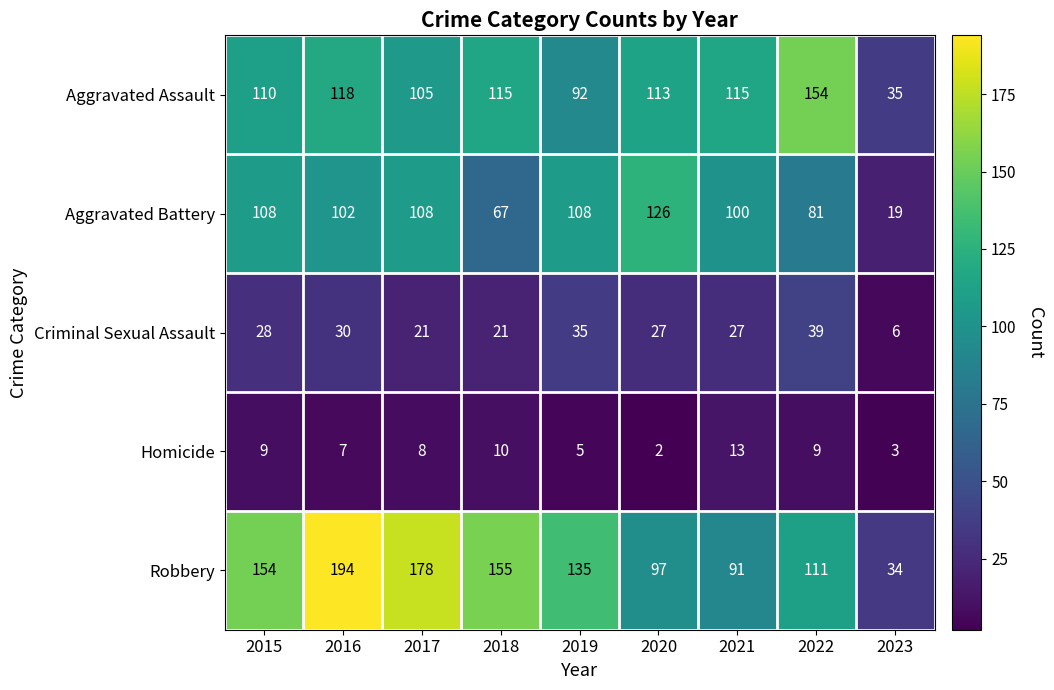

How many data points does each series have?

9